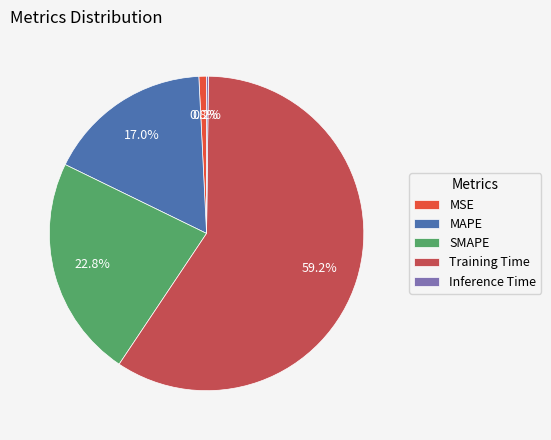

What percentage is NOT represented by MSE?

99.2%